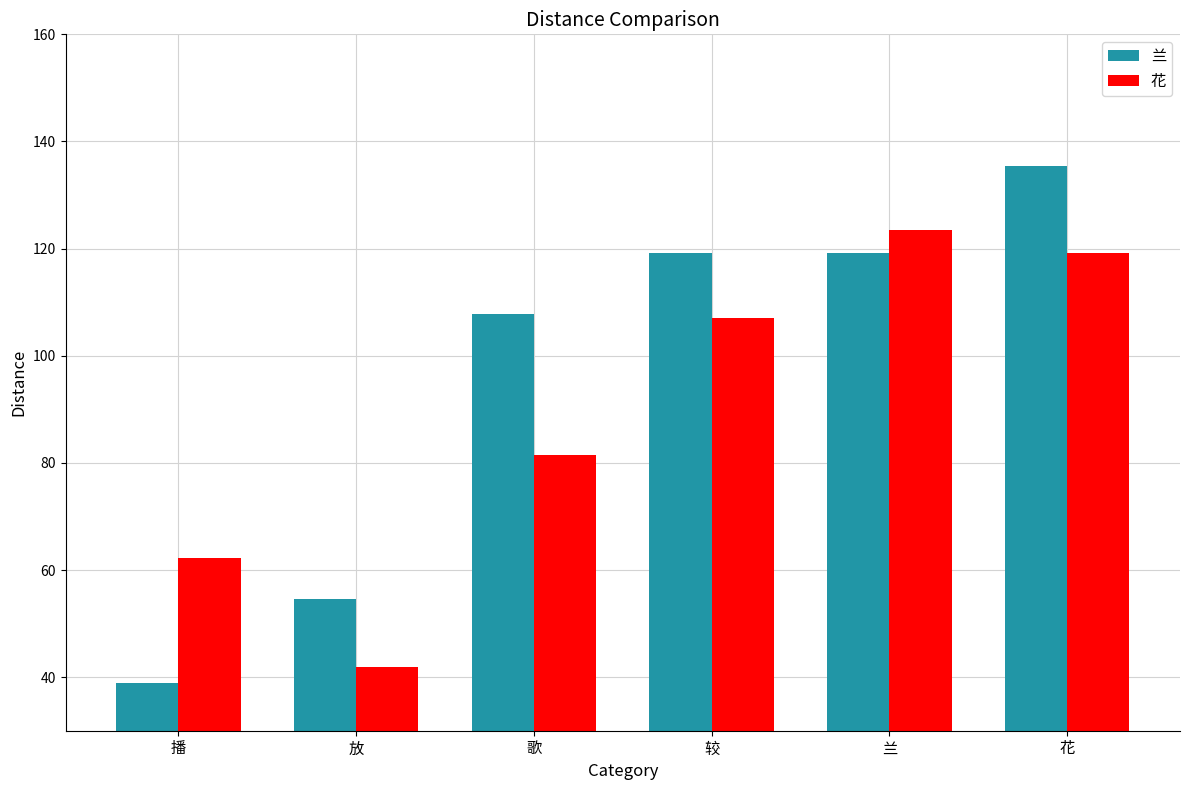

List the series in order of their peak value, highest first.

兰, 花